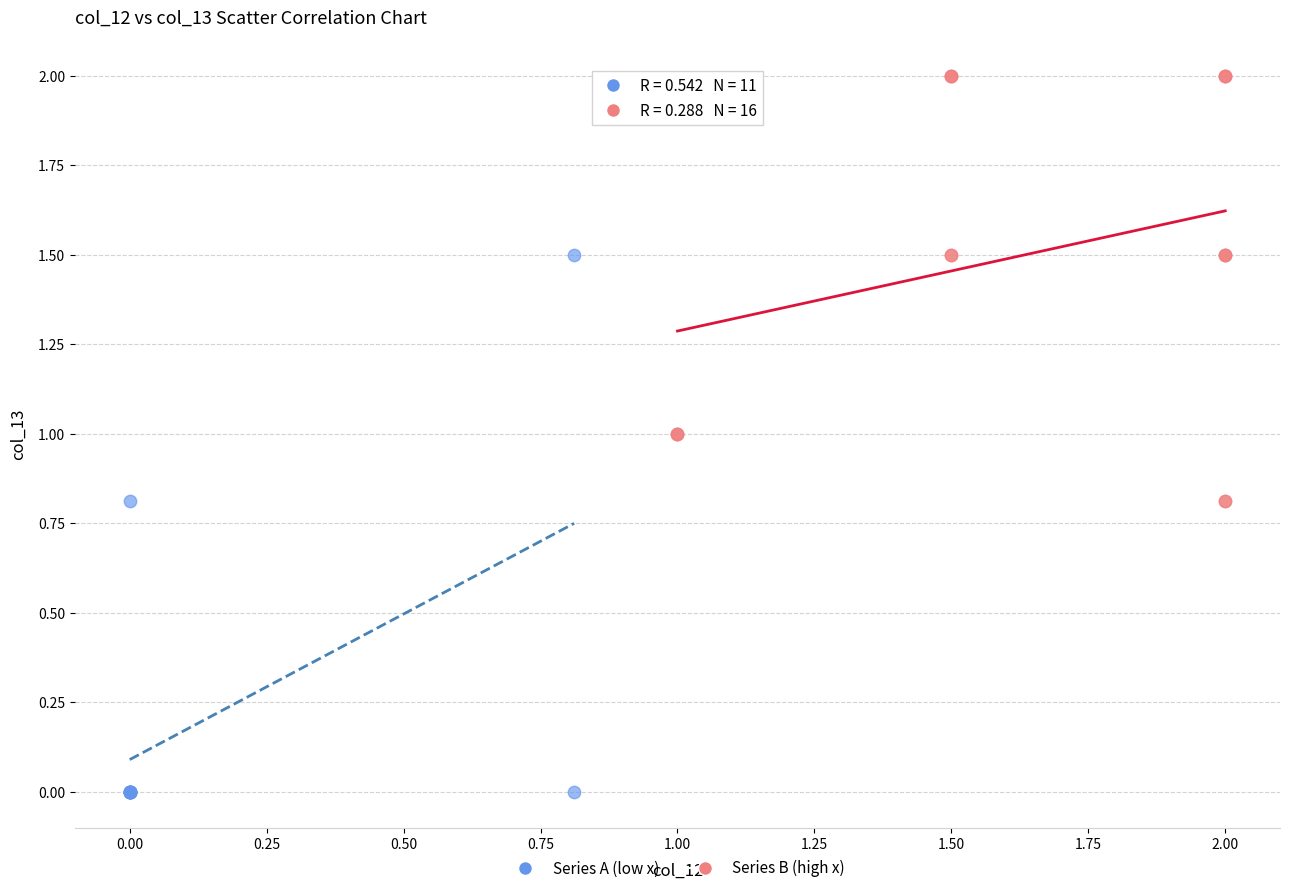

Which series contains the lowest Y value?

Series A (low x)